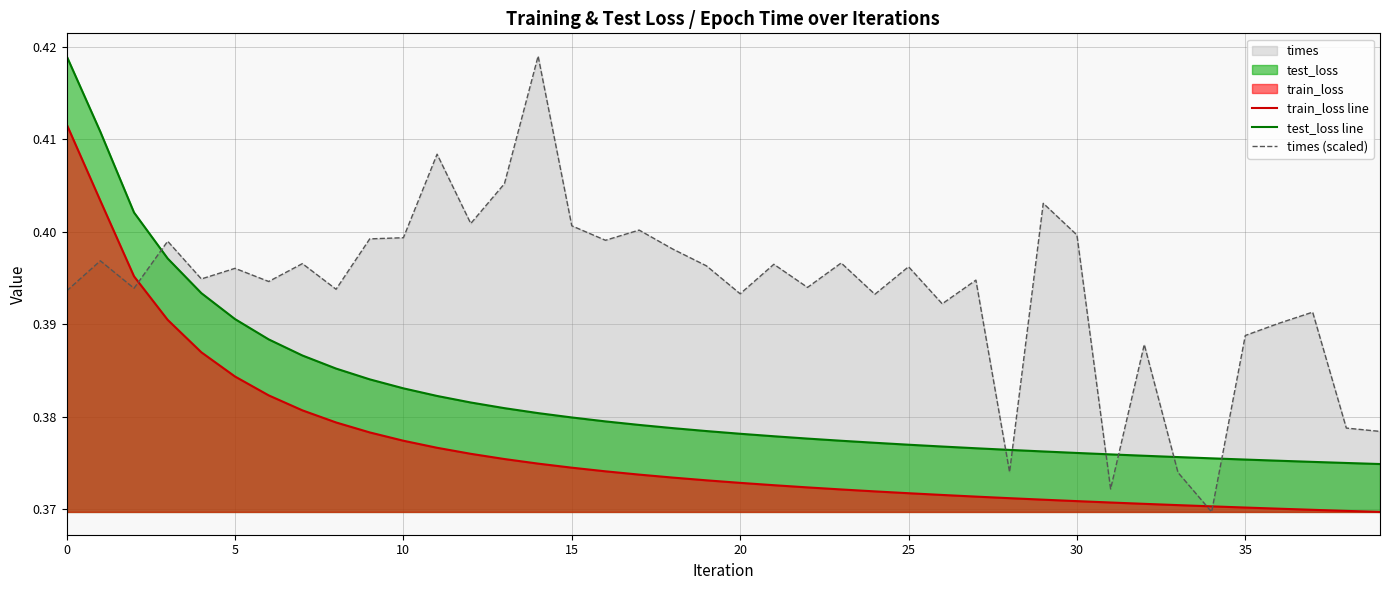

At which label does train_loss line reach its minimum?

39